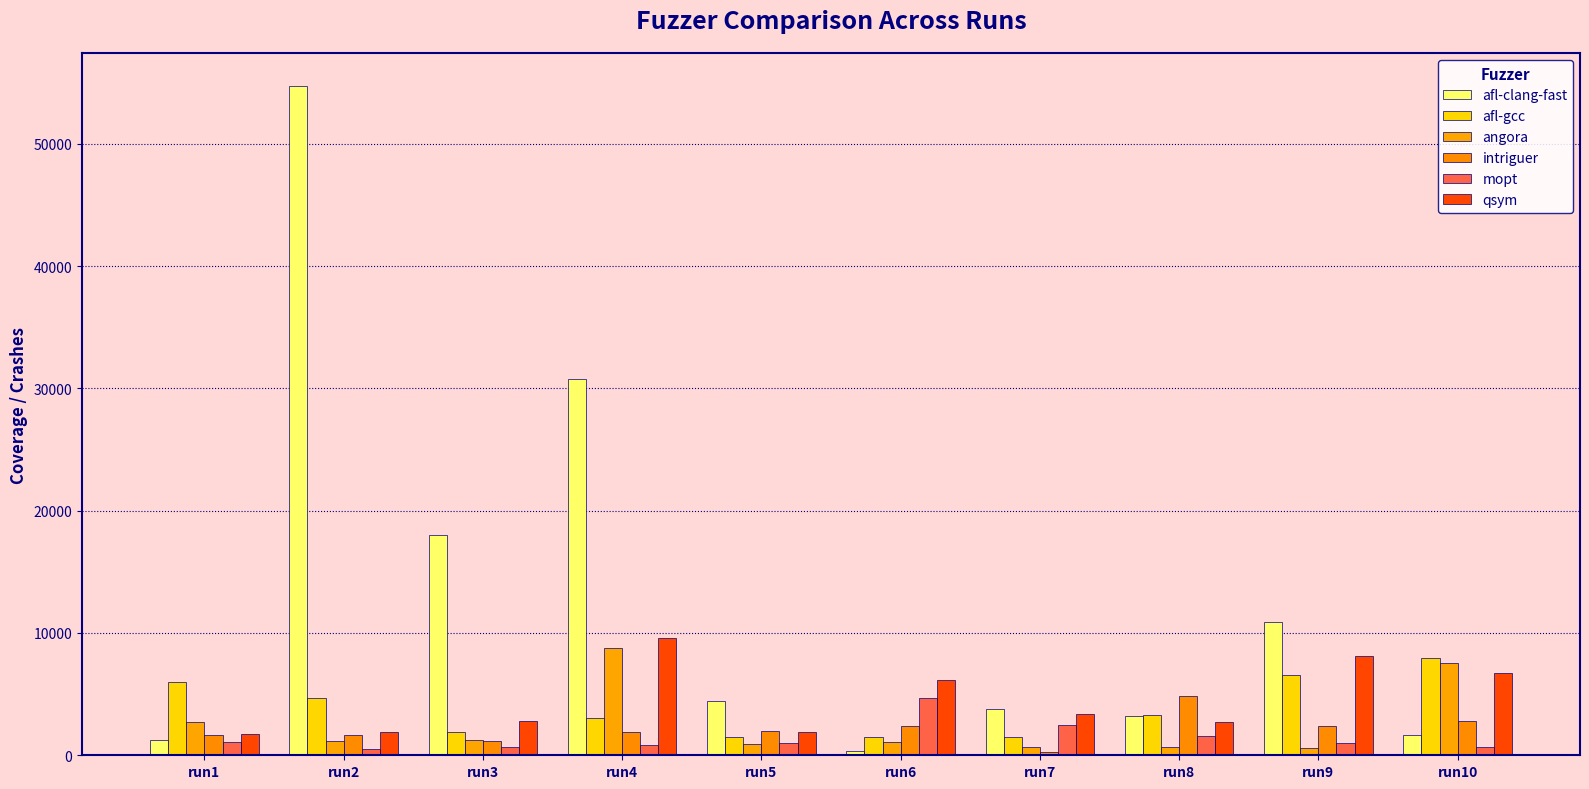

How many bars are there in each group?

6